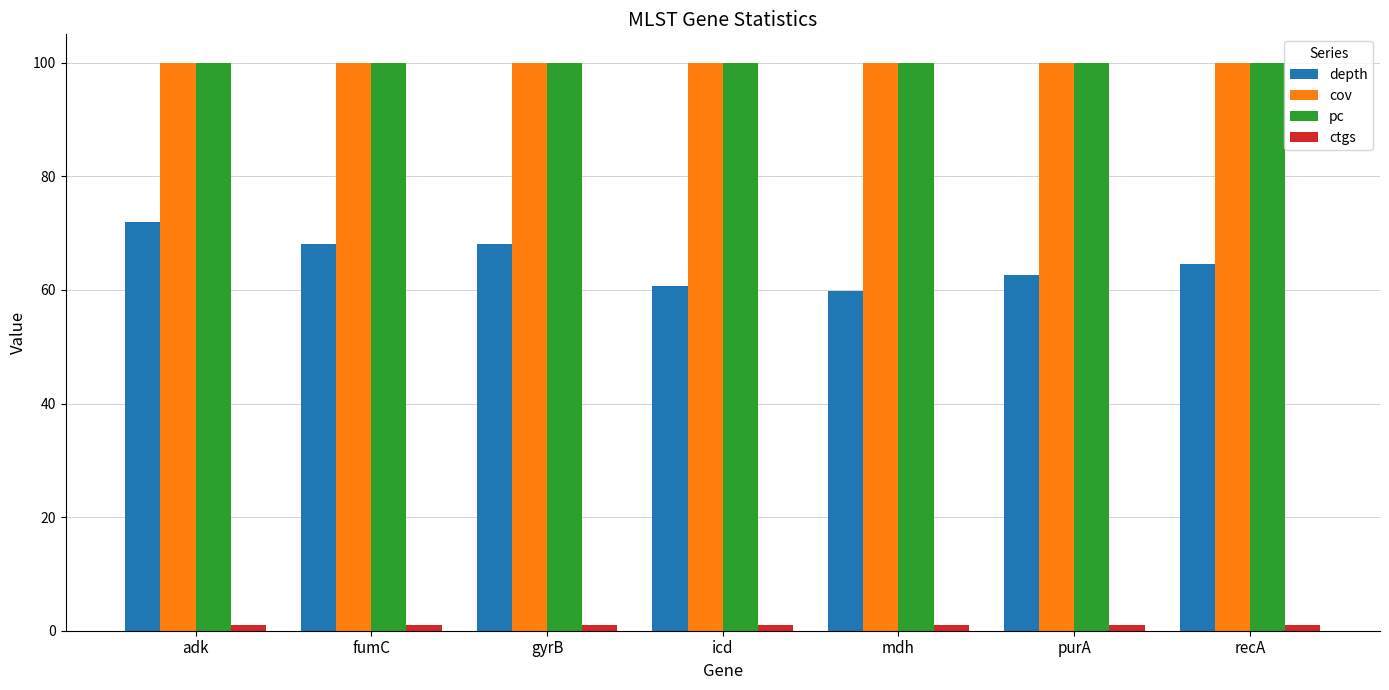

What is the maximum value for depth?

72.0